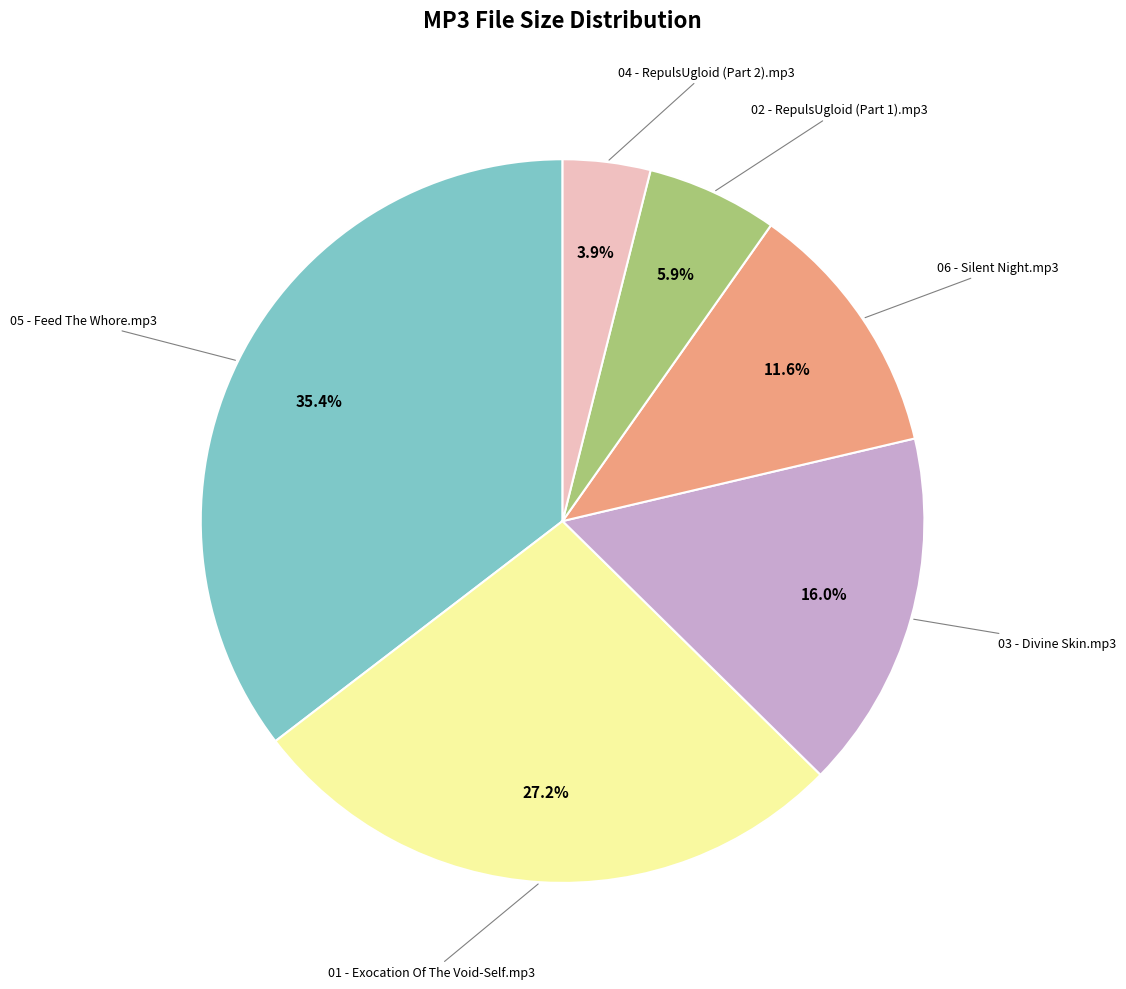

Is there any slice that represents more than half of the pie?

No